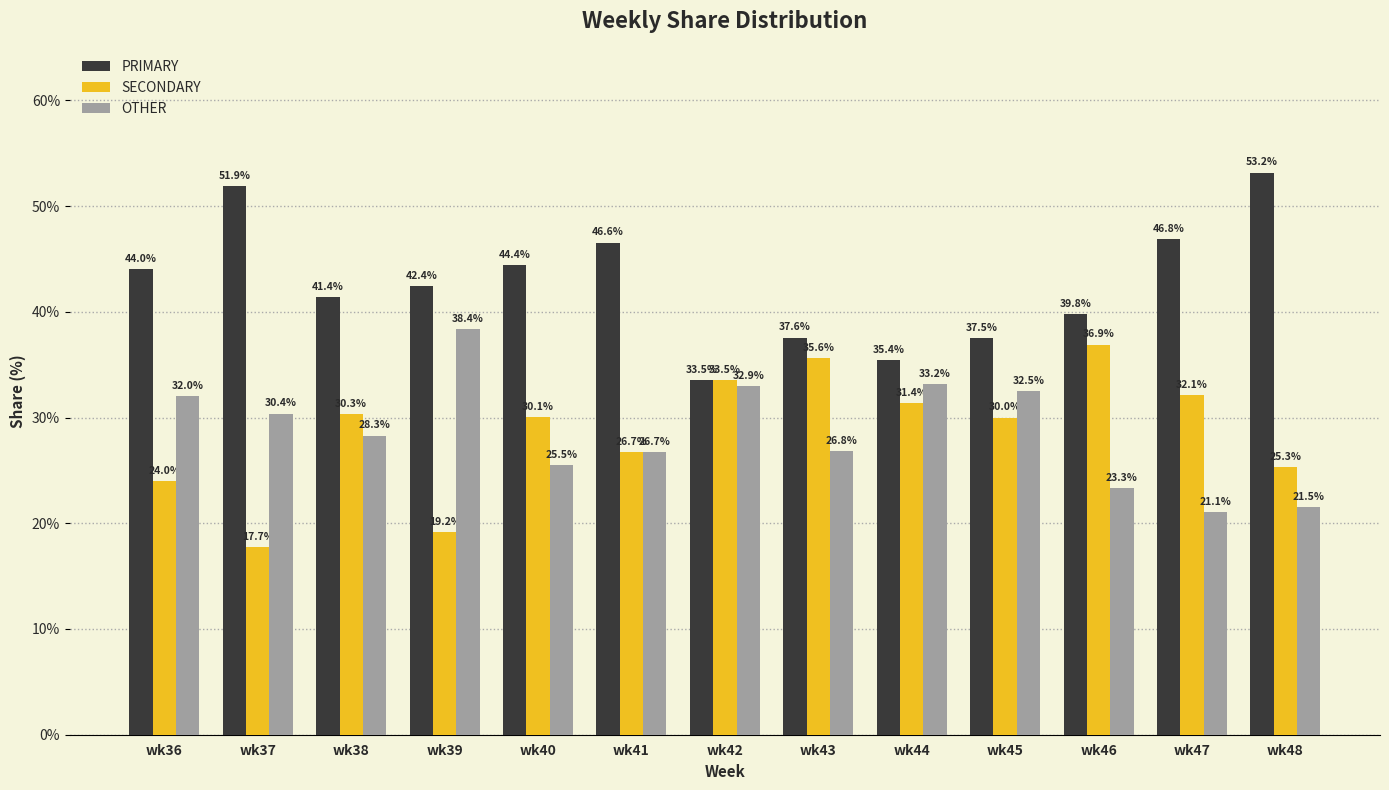

Does the chart contain stacked bars?

No